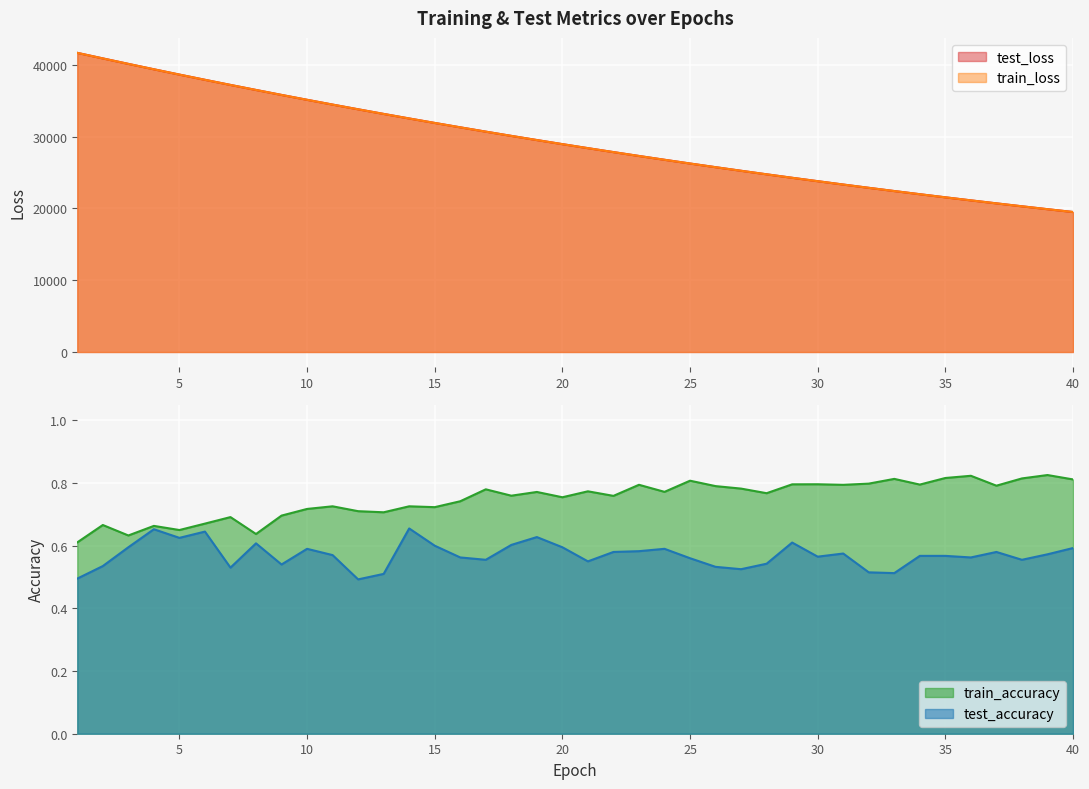

True or false: test_loss and train_loss cross at least once.

False